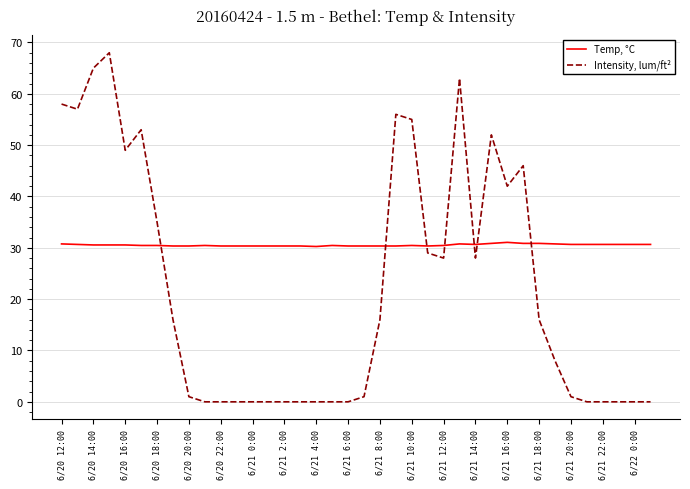

Rank the series by their maximum value, from highest to lowest.

Intensity, lum/ft², Temp, °C